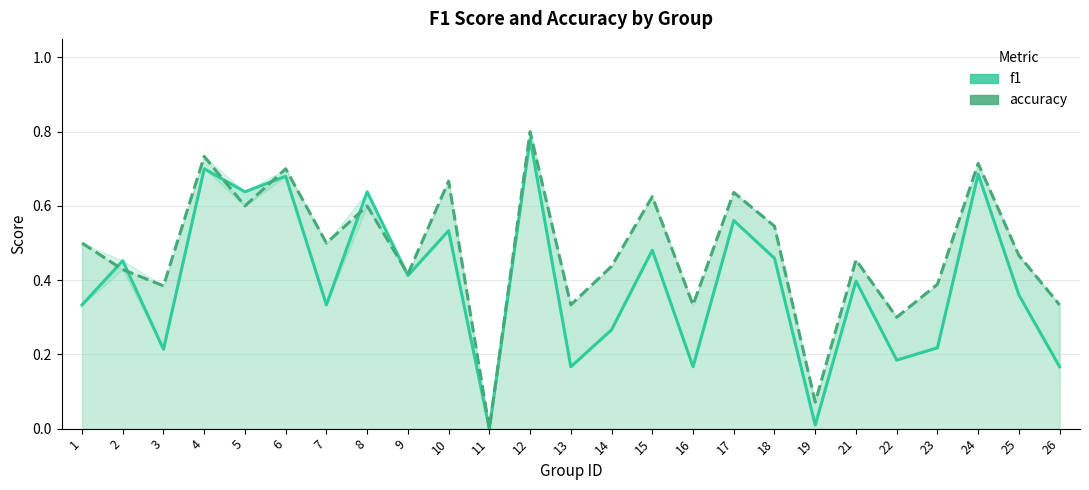

Rank the series by their maximum value, from highest to lowest.

accuracy, f1